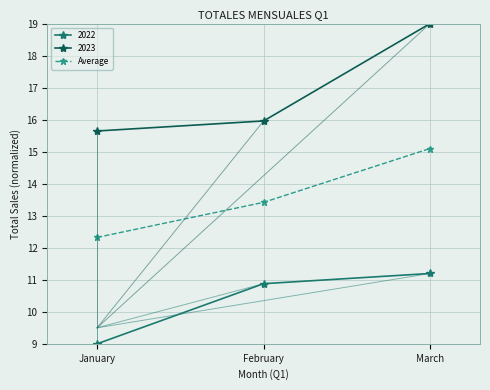

Is it true that 2023 equals 26.1 at February?

False